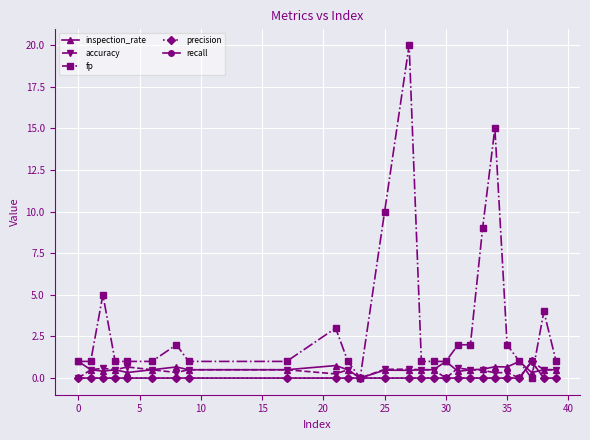

Does the chart have visible grid lines?

Yes